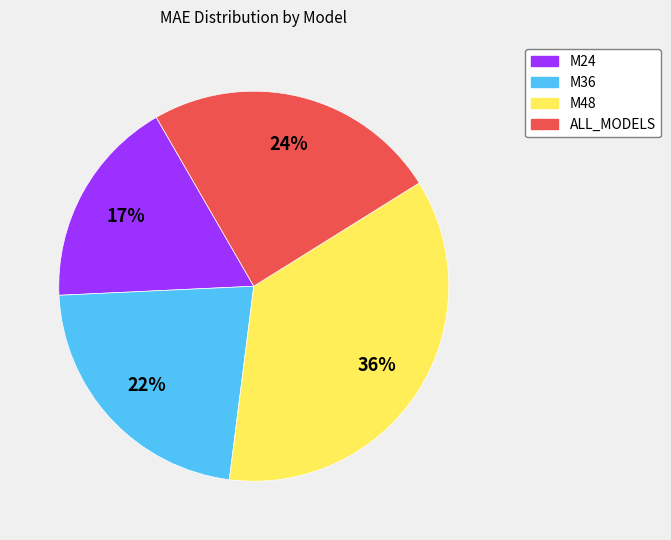

Count the number of slices in the pie.

4